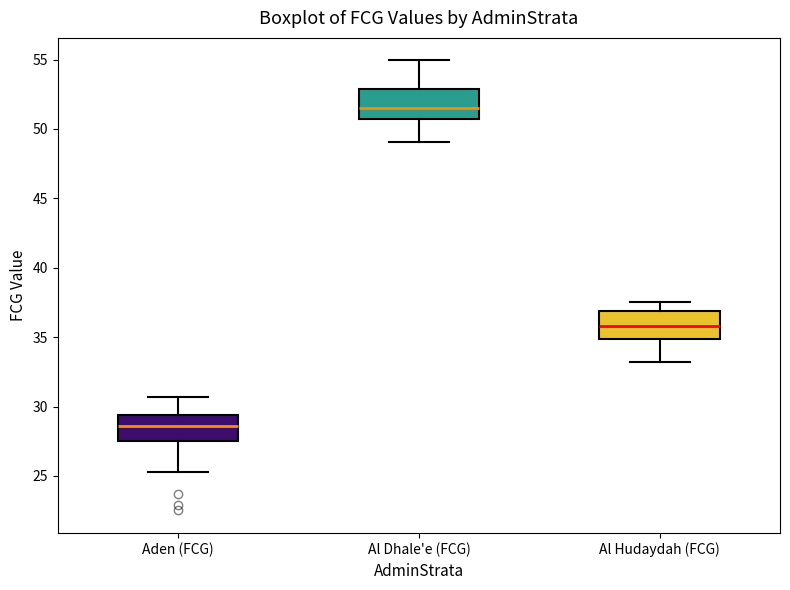

Which box has the highest median line?

Al Dhale'e (FCG)